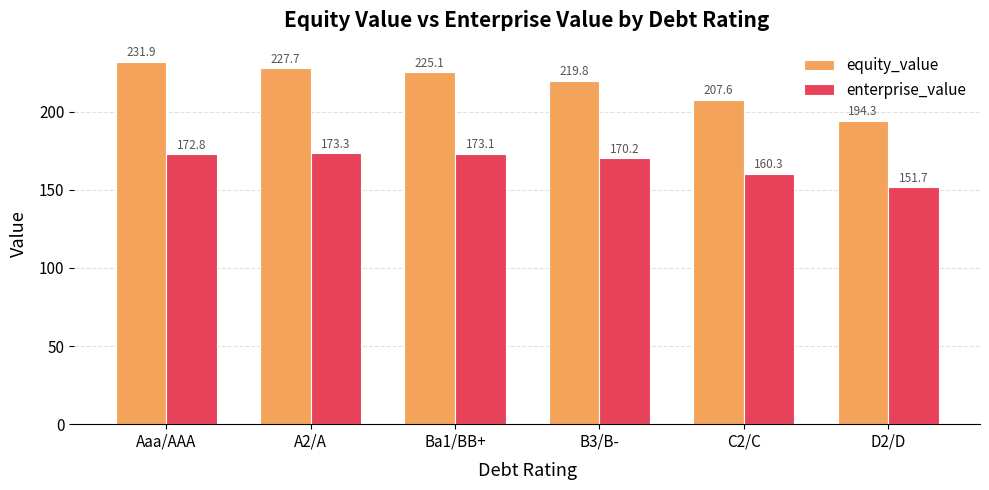

At how many categories does at least one series exceed 183?

6